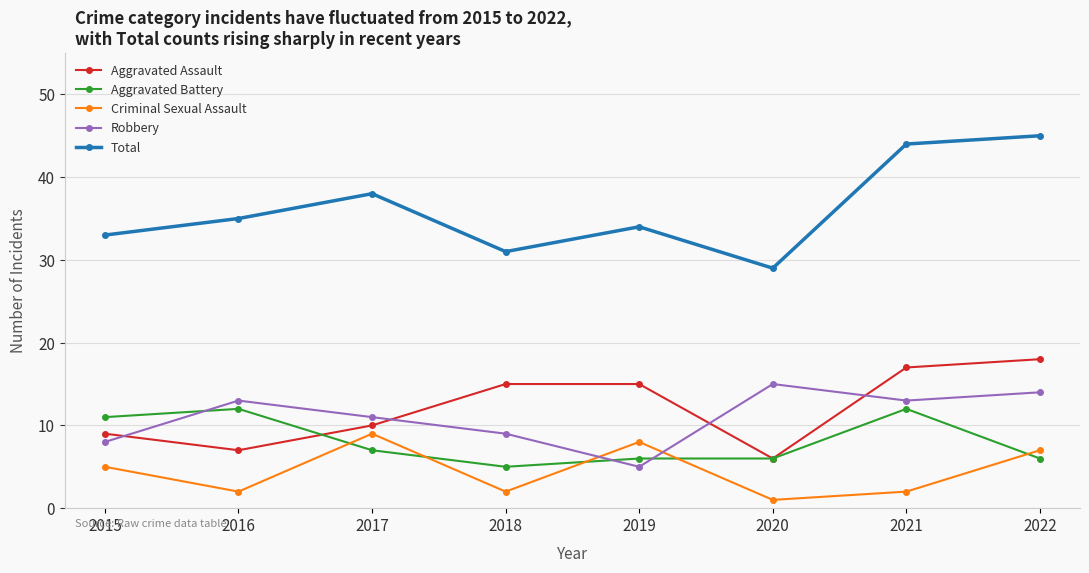

What is the greatest value displayed?

45